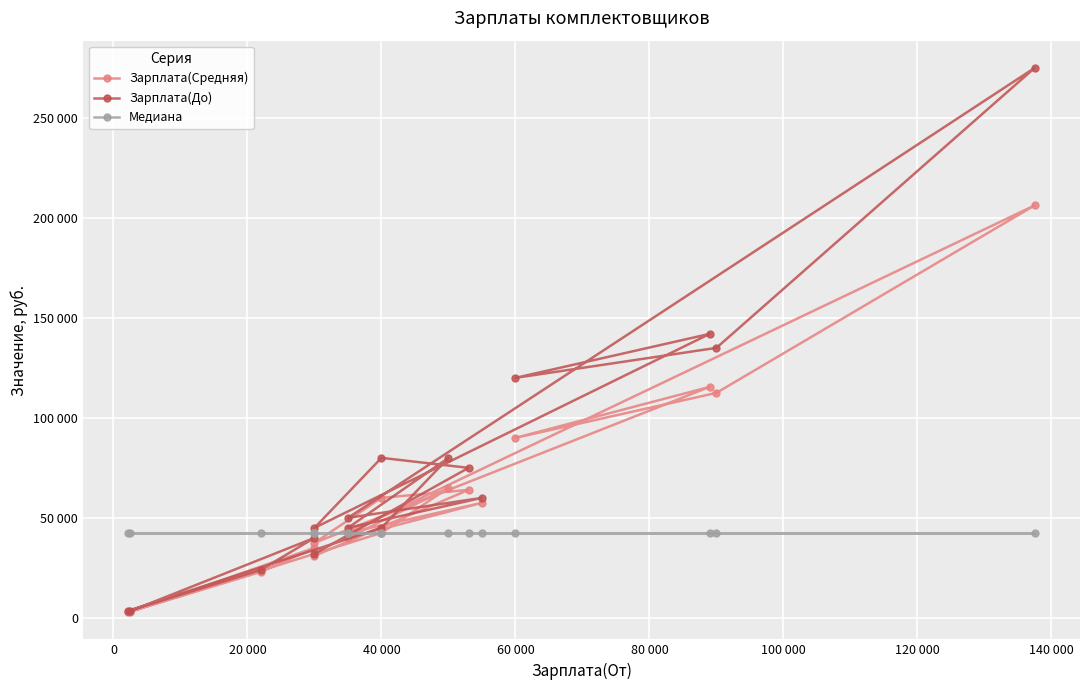

How many intersections are there between Зарплата(До) and Медиана?

2